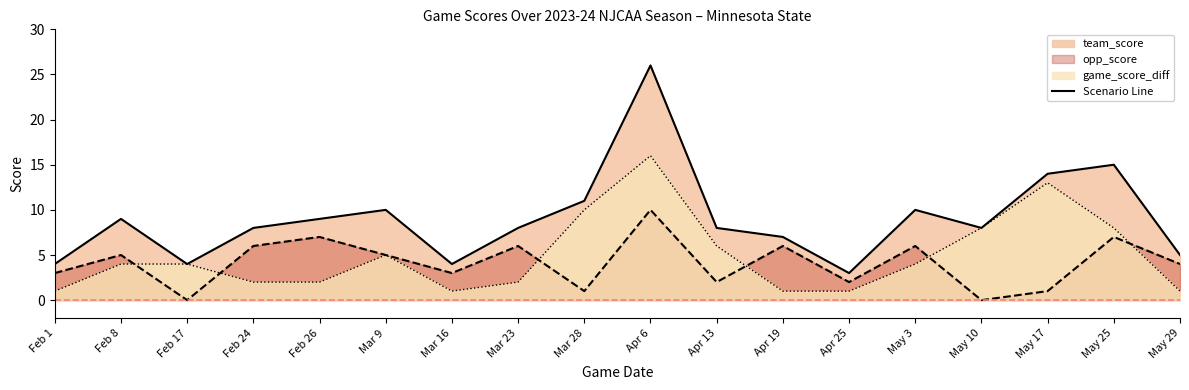

List the labels in order of game_score_diff value, smallest first.

Feb 1, Mar 16, Apr 19, Apr 25, May 29, Feb 24, Feb 26, Mar 23, Feb 8, Feb 17, May 3, Mar 9, Apr 13, May 10, May 25, Mar 28, May 17, Apr 6